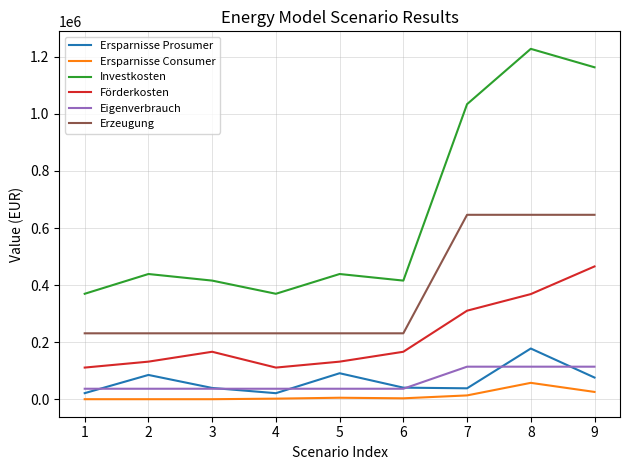

How many lines are shown in the chart?

6